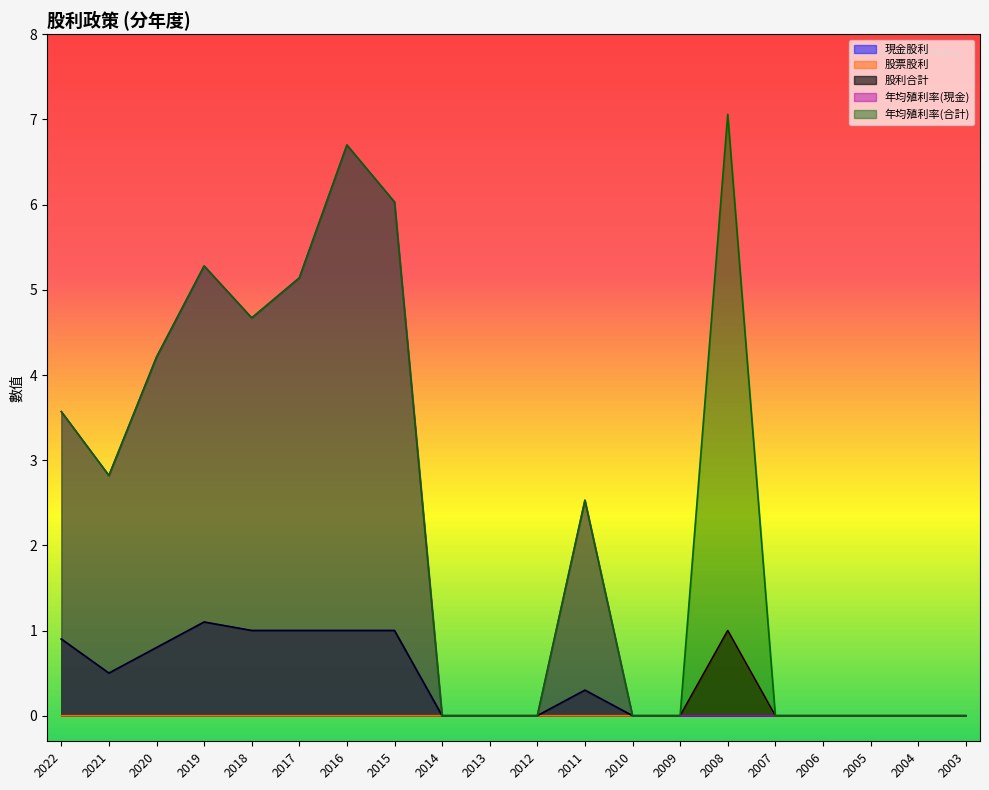

In 年均殖利率(合計), how many points are lower than both neighbors (excluding endpoints)?

2